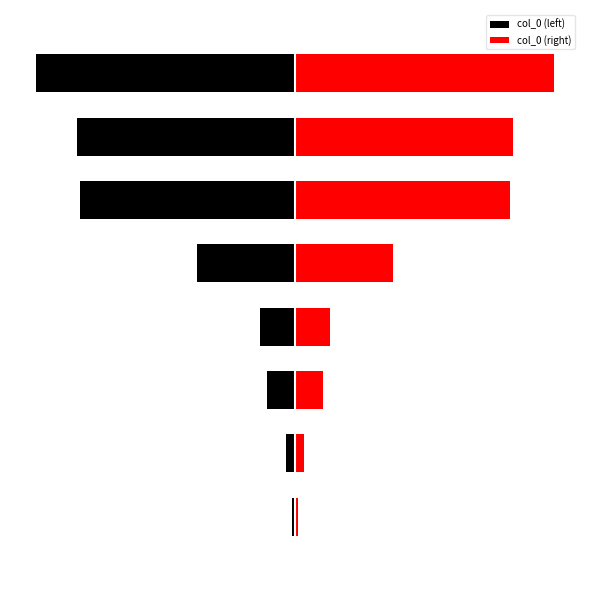

What is the value of the col_0 (left) bar at the 7th from the left?

-967062